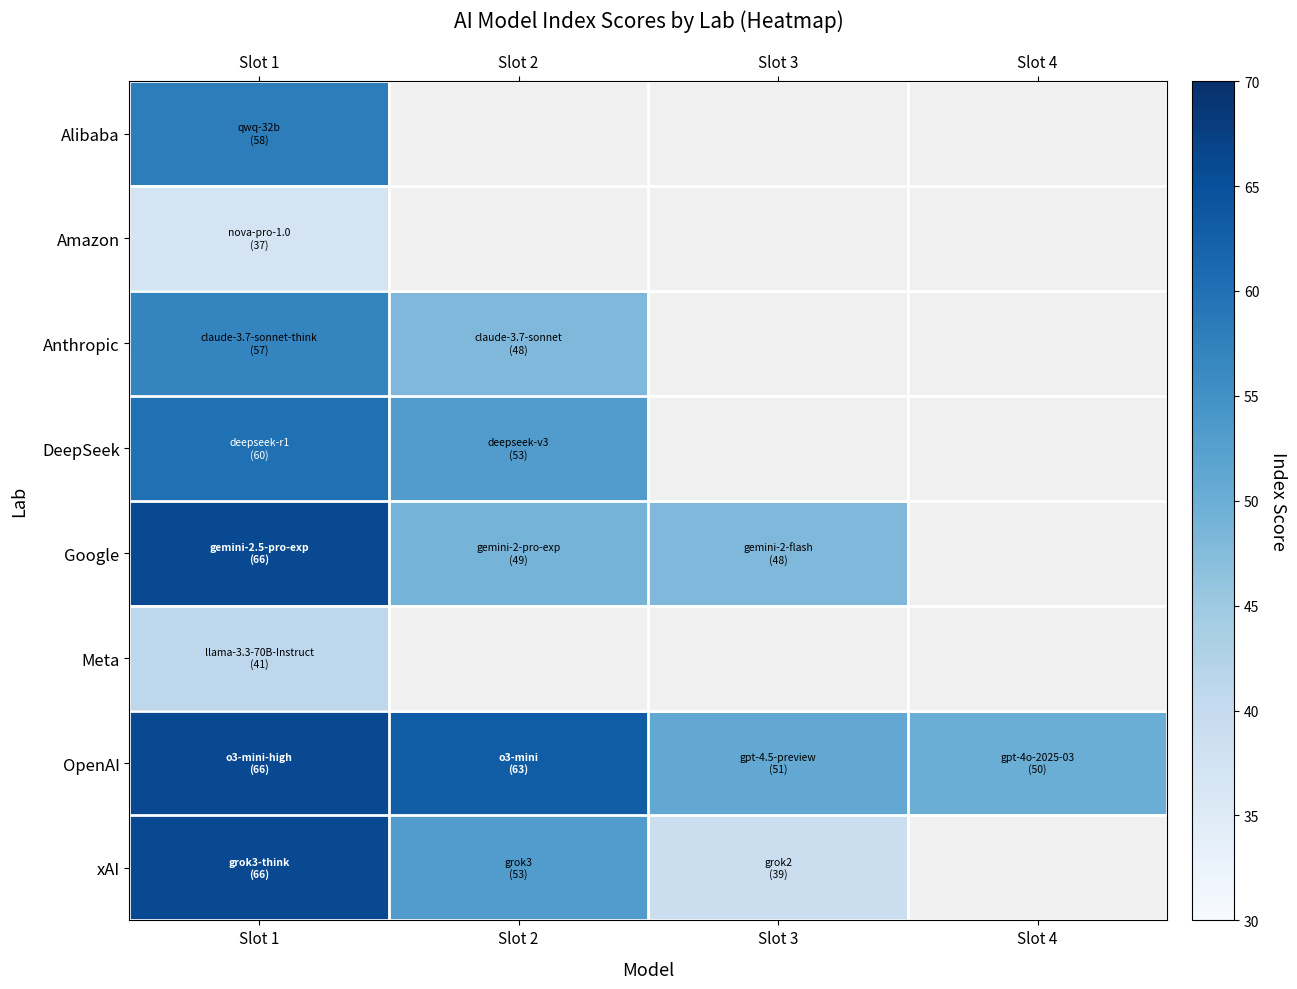

Is the value of DeepSeek at Slot 2 greater than the value of Amazon at Slot 2?

No